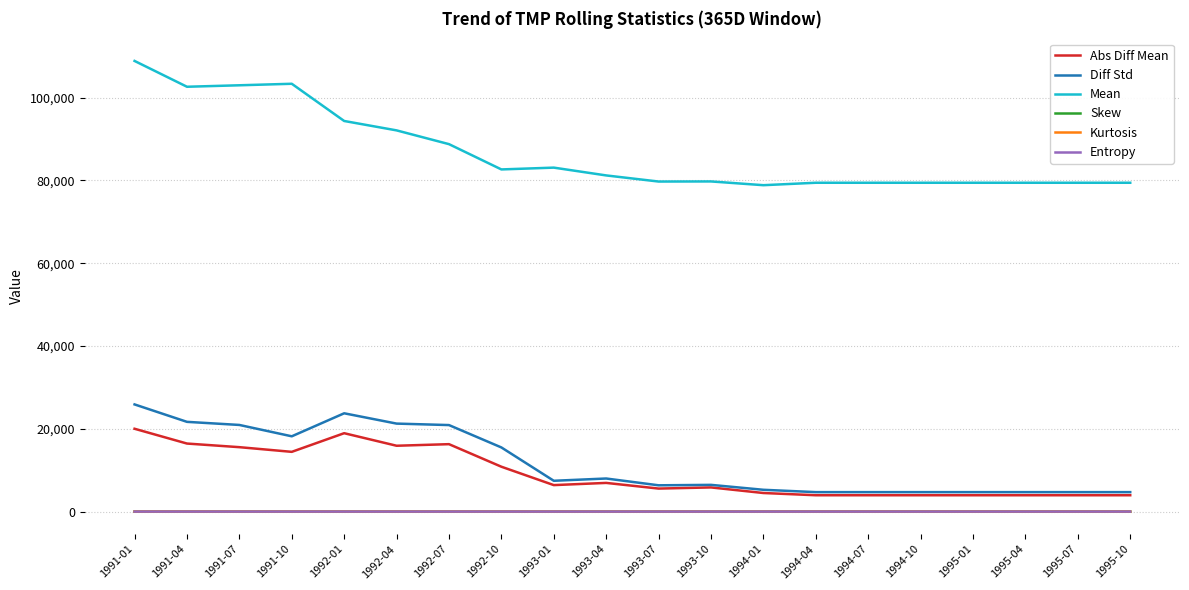

Is the value of Entropy at 1995-04 greater than the value of Abs Diff Mean at 1991-04?

No